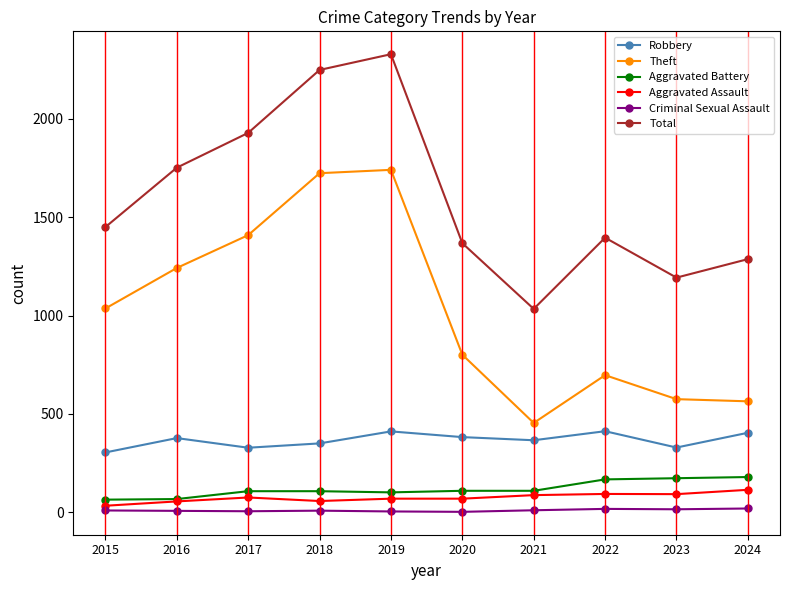

Read the Aggravated Battery value at 2021.

109